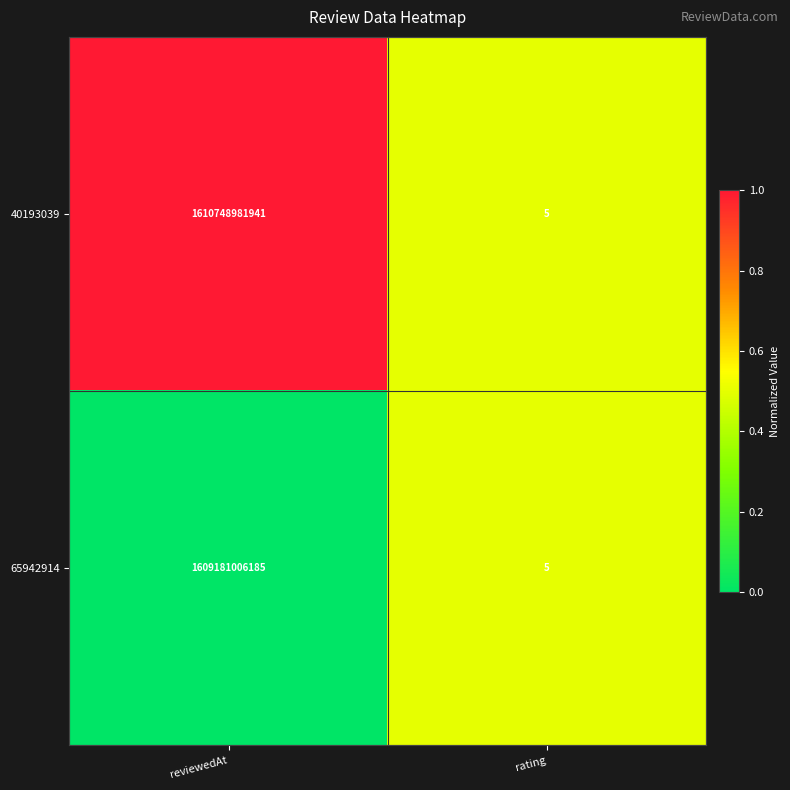

Reading left to right, what are all the values shown in this chart?

40193039: 1610748981941	5
65942914: 1609181006185	5